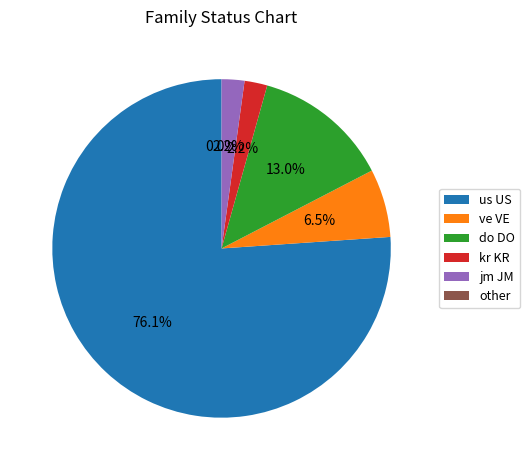

To the nearest percent, what portion does kr KR represent?

2%